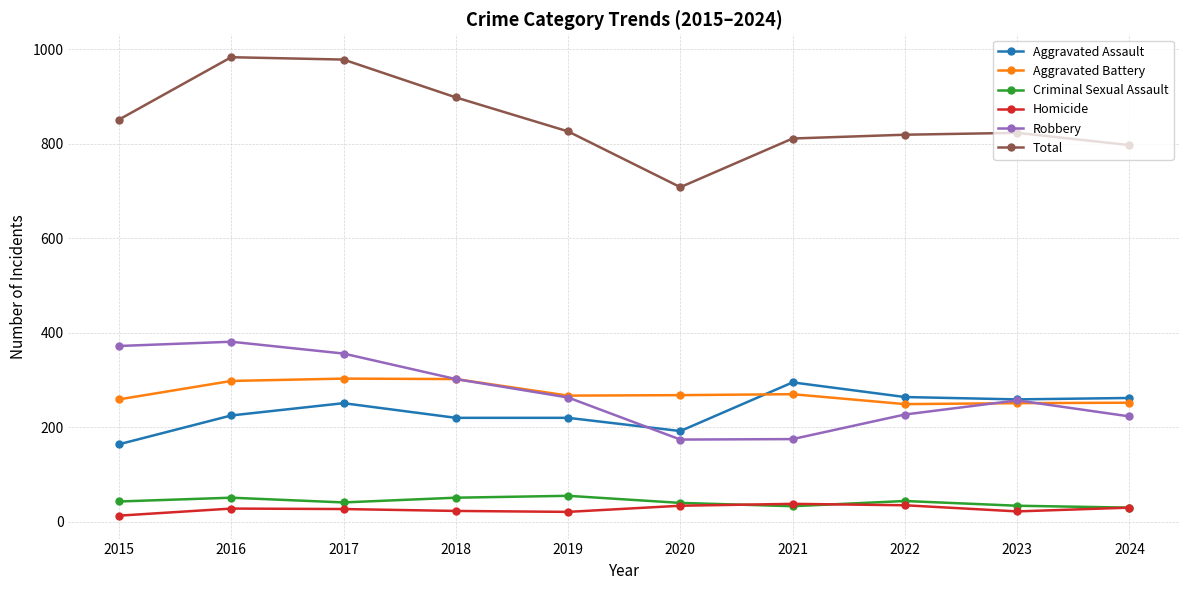

What are all the series names shown in the legend?

Aggravated Assault, Aggravated Battery, Criminal Sexual Assault, Homicide, Robbery, Total